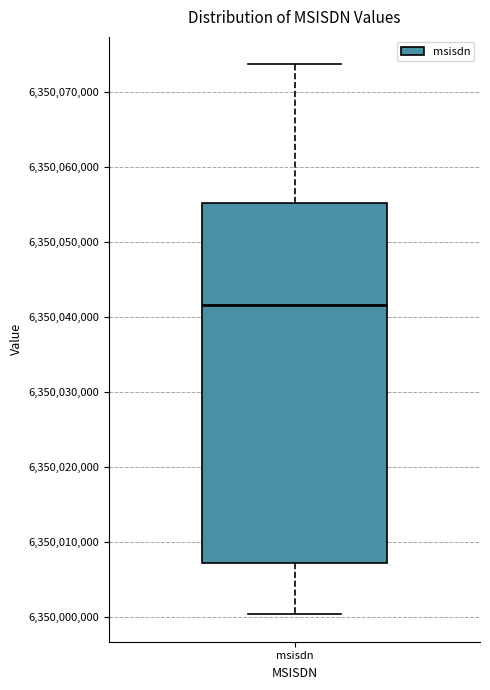

Where does the median line of the box for msisdn sit on the y-axis? The values are not printed on the chart, so give them approximately, as read against the axis.

6350042000